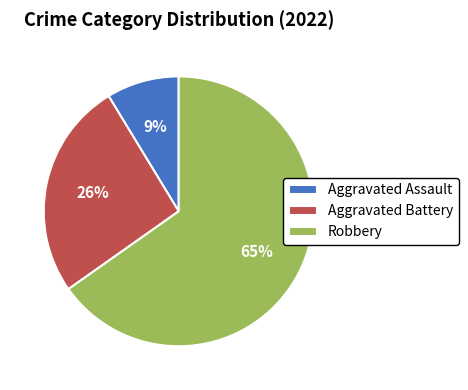

To the nearest percent, what is the difference between the Robbery and Aggravated Battery slice percentages?

39%